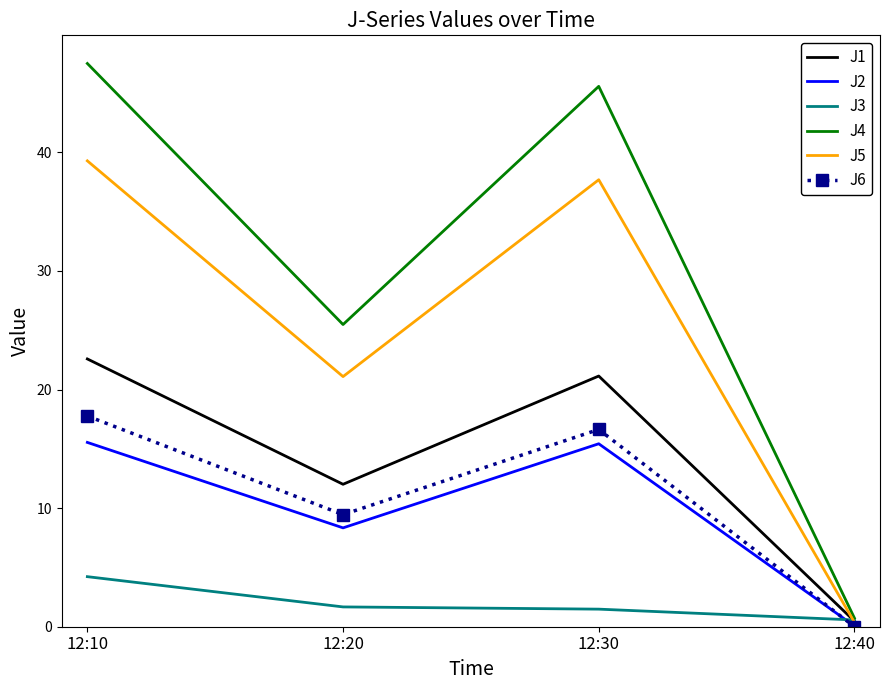

The J4 series shows 47.5 at 12:10. True or false?

True